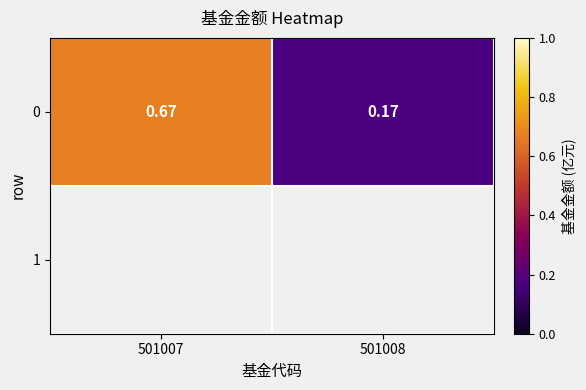

What is the change in value from 501007 to 501008?

-0.5